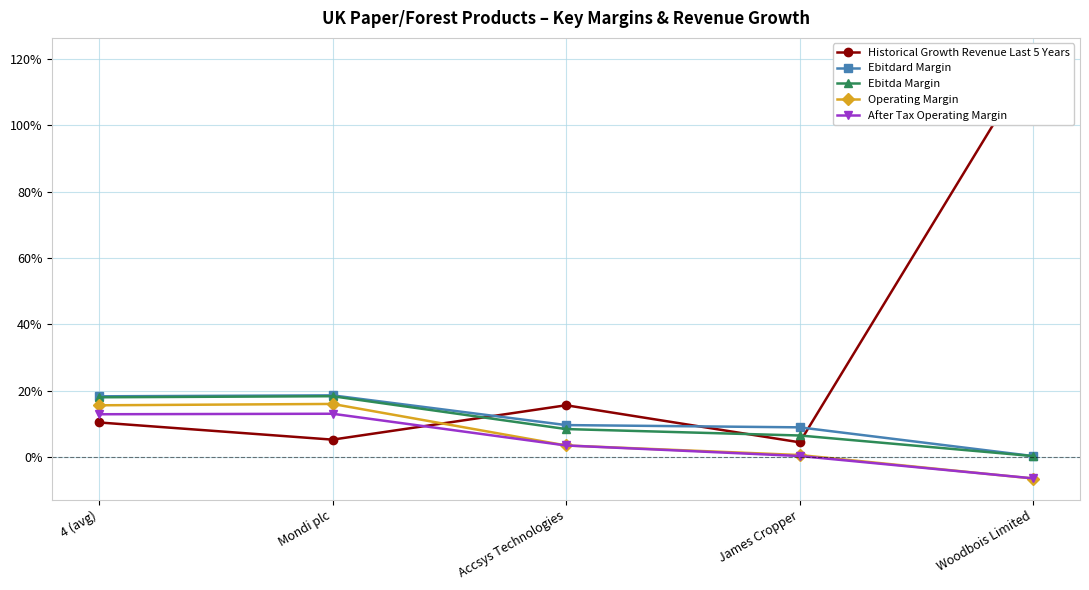

Which series has the largest total across all categories?

Historical Growth Revenue Last 5 Years